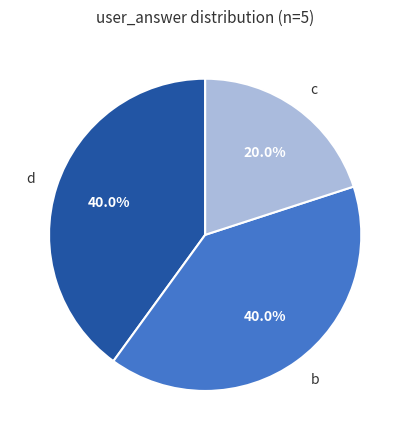

Count the number of slices in the pie.

3